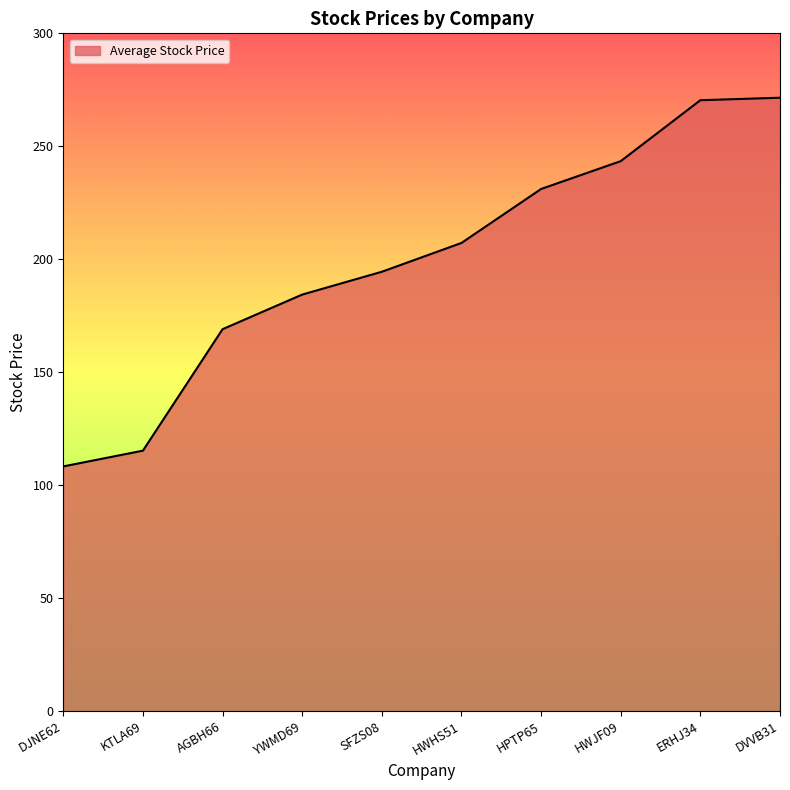

What is the difference between the maximum and second lowest values?

156.2